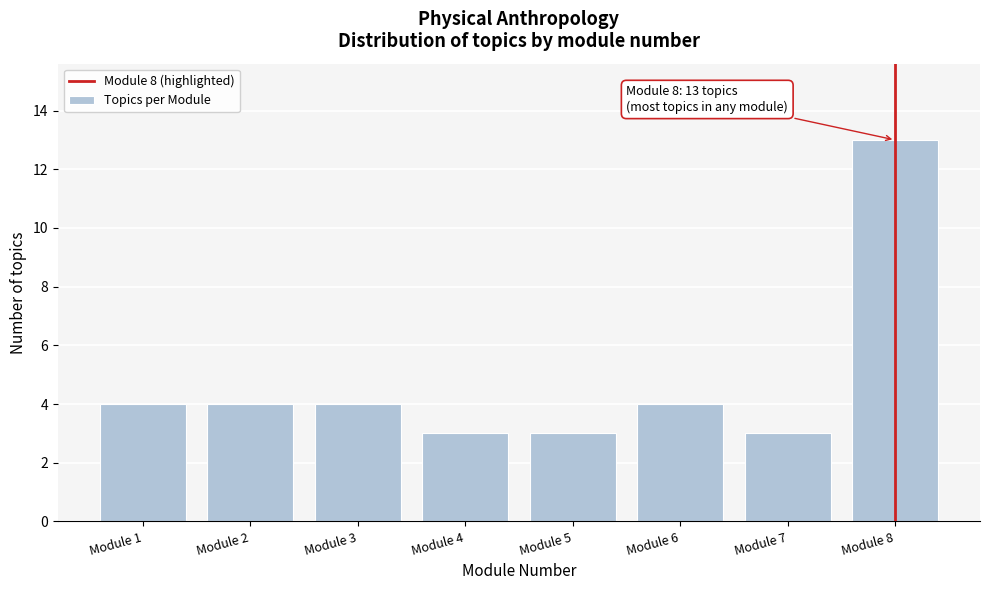

Reading left to right, what are all the values shown in this chart?

4	4	4	3	3	4	3	13